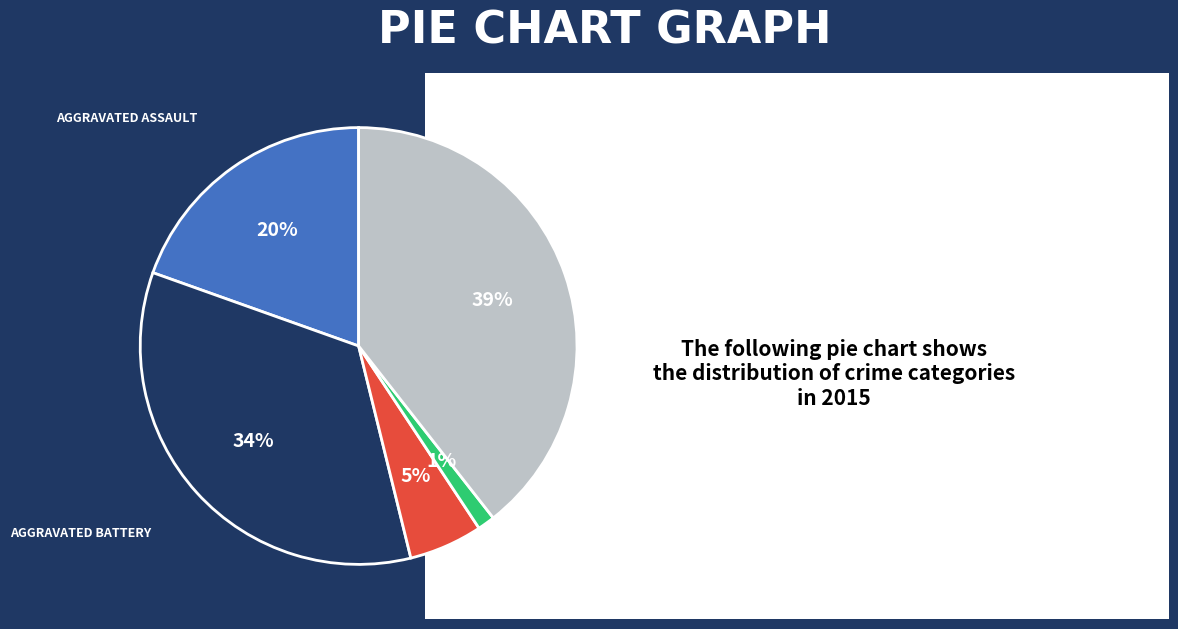

Is there a majority slice in this chart?

No